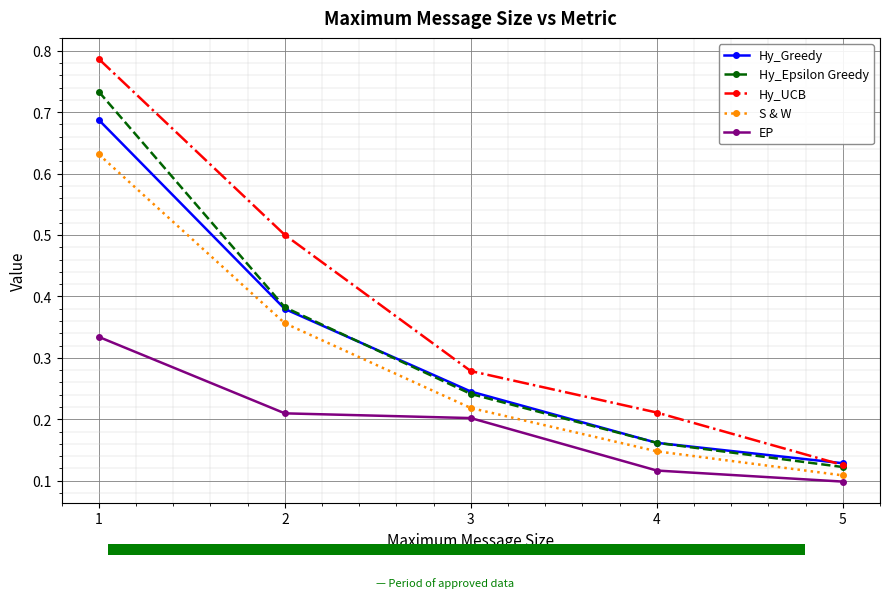

At which label is Hy_Epsilon Greedy closest to 0?

5